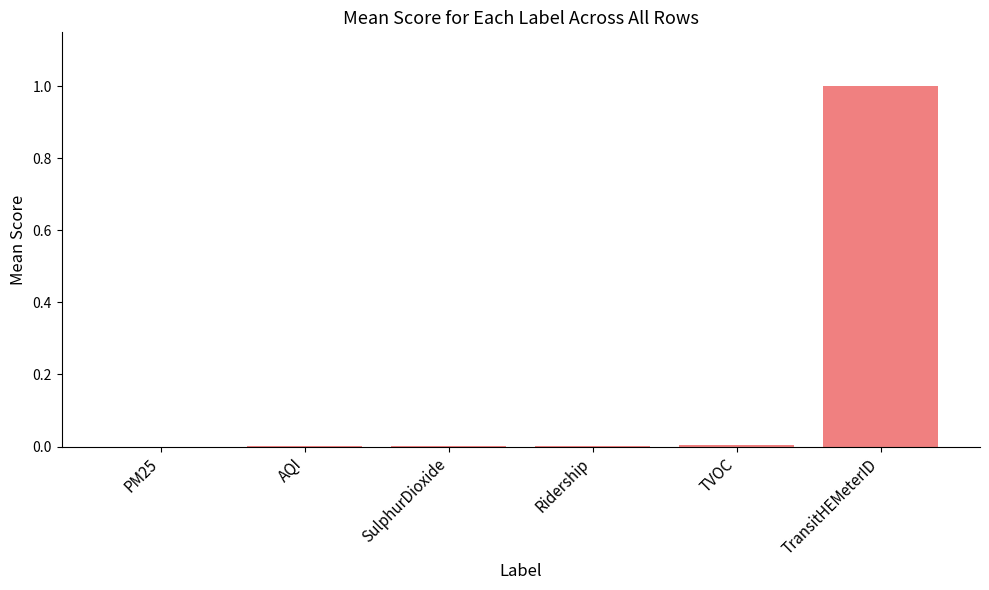

Which label corresponds to the largest value in the chart?

TransitHEMeterID